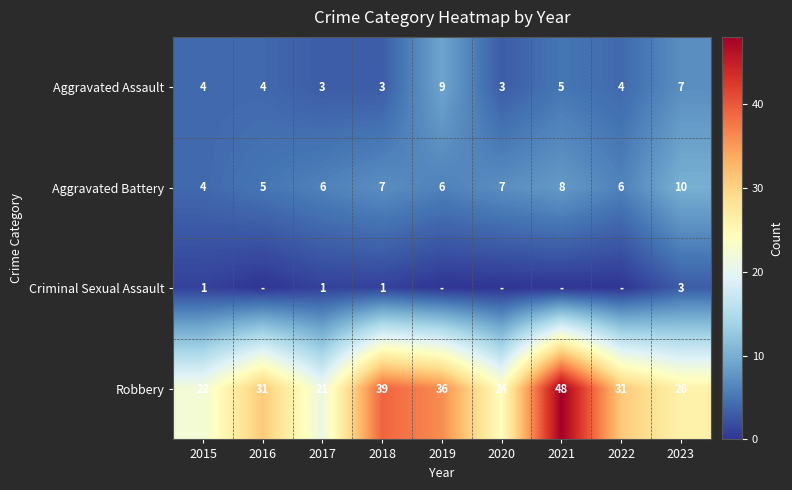

How many data points in Robbery are less than 31?

4